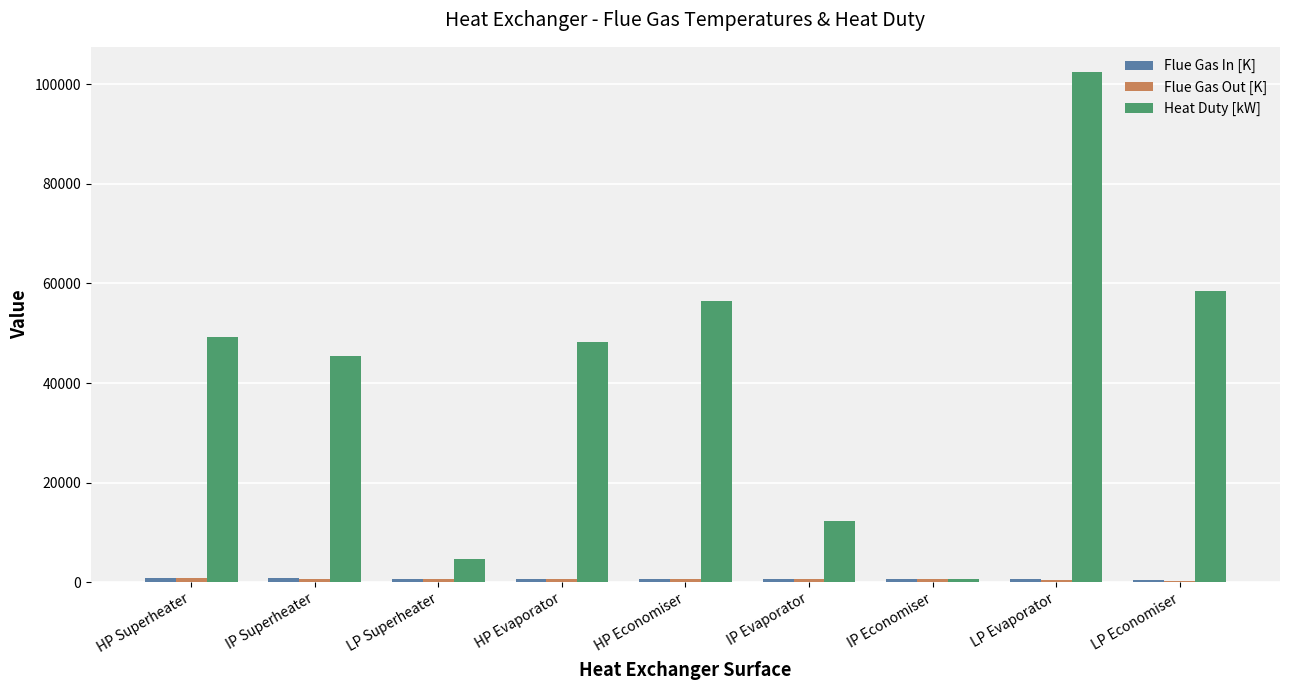

What is the greatest value displayed?

102400.0